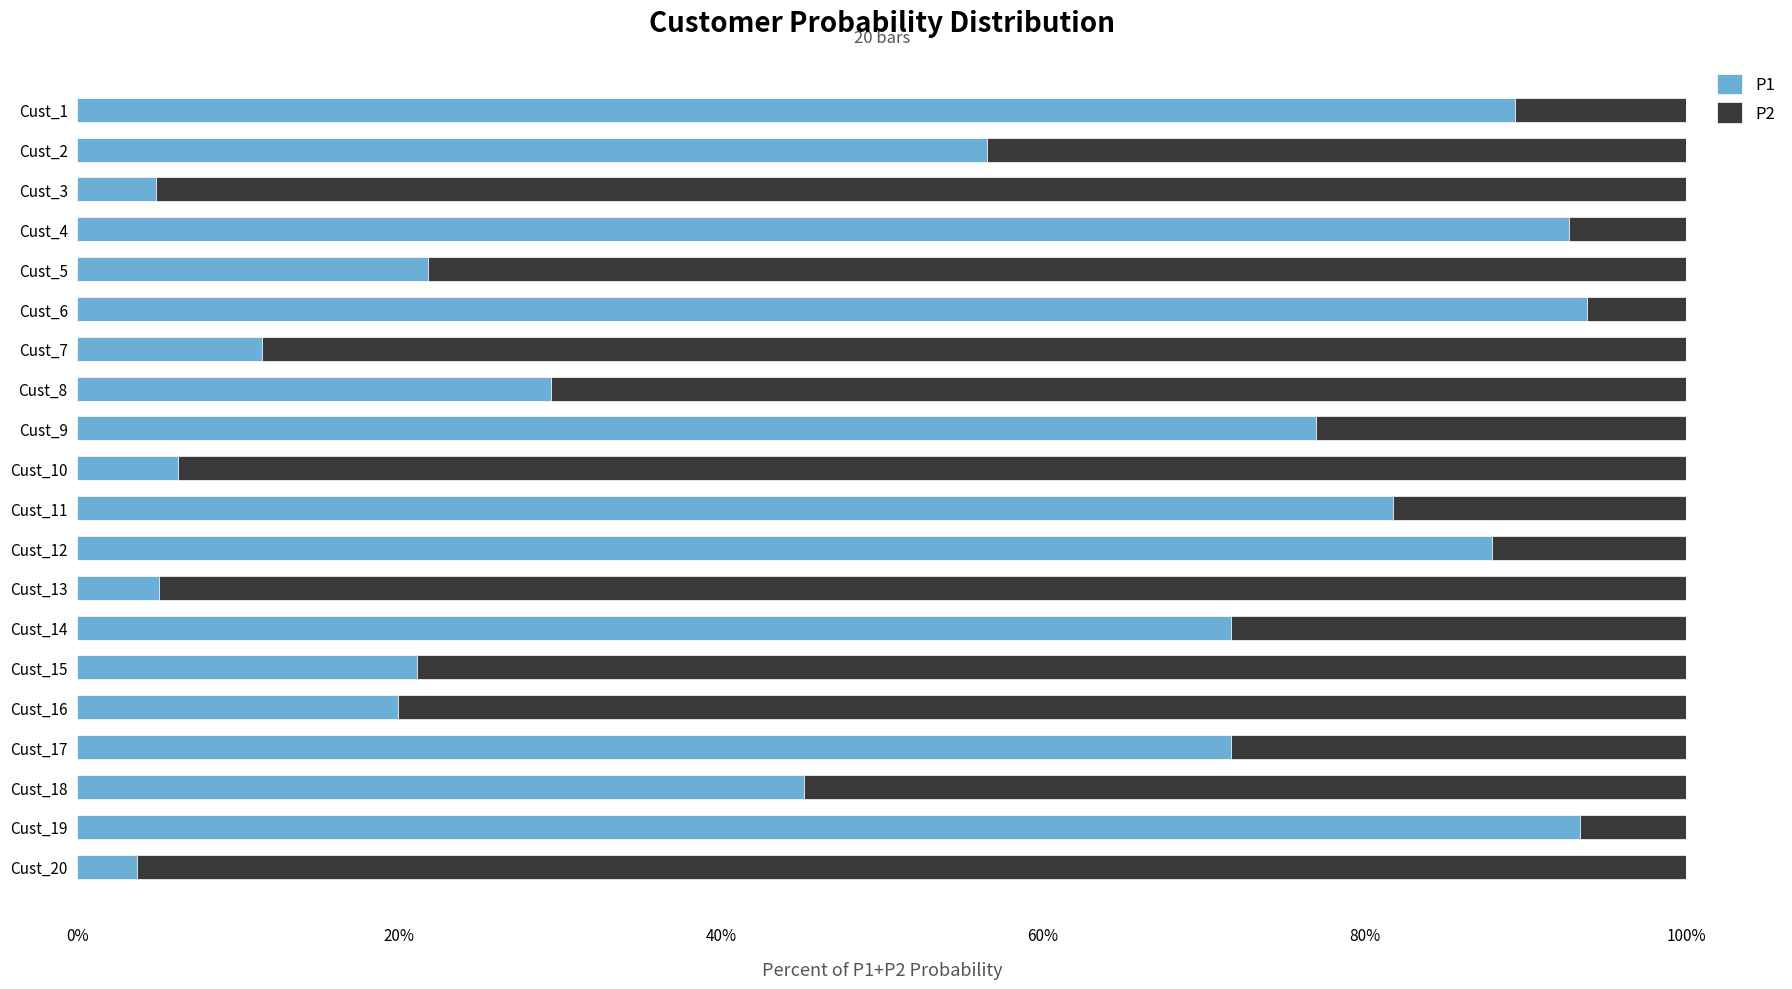

What are all the series names shown in the legend?

P1, P2